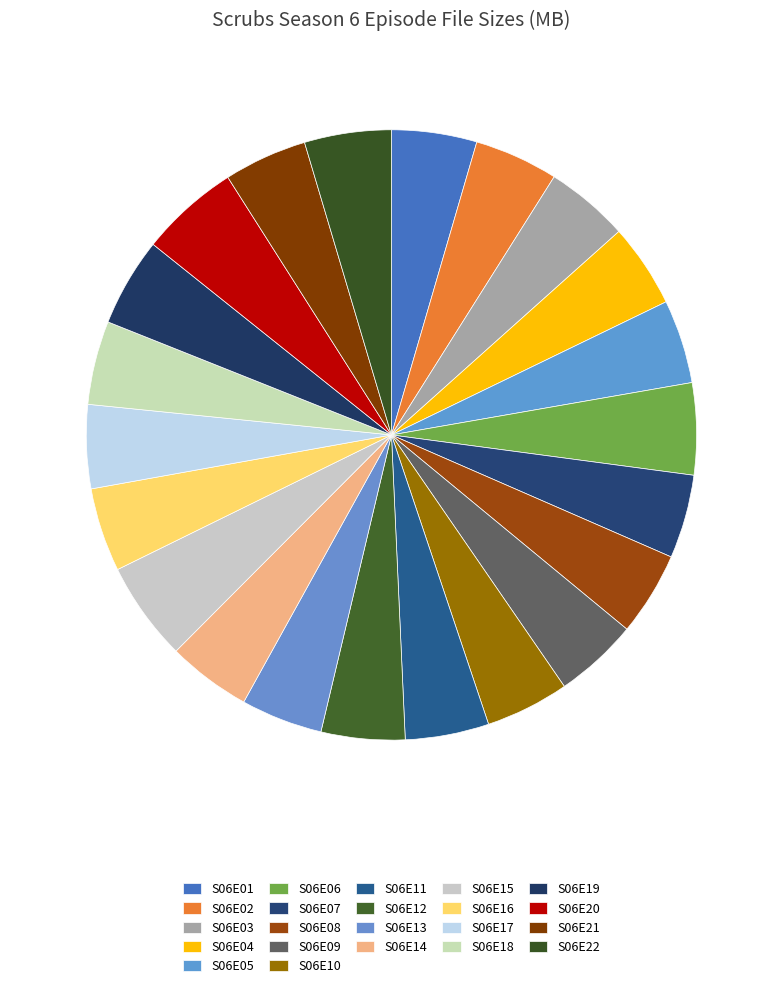

To the nearest percent, what percentage of the pie is S06E08?

4%